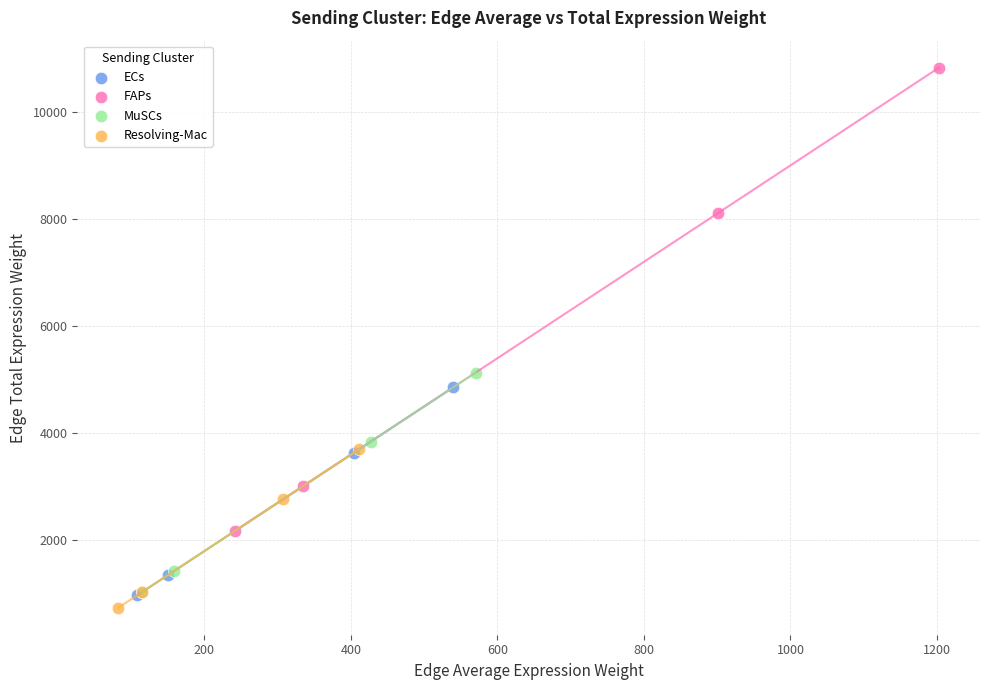

Which series has the widest spread of Y values?

FAPs